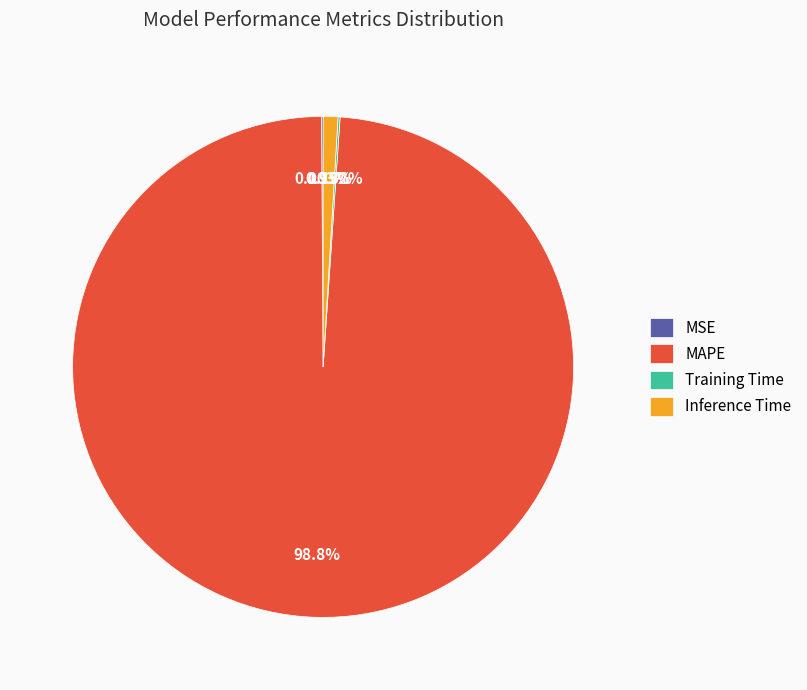

Which has a higher value, Inference Time or MAPE?

MAPE